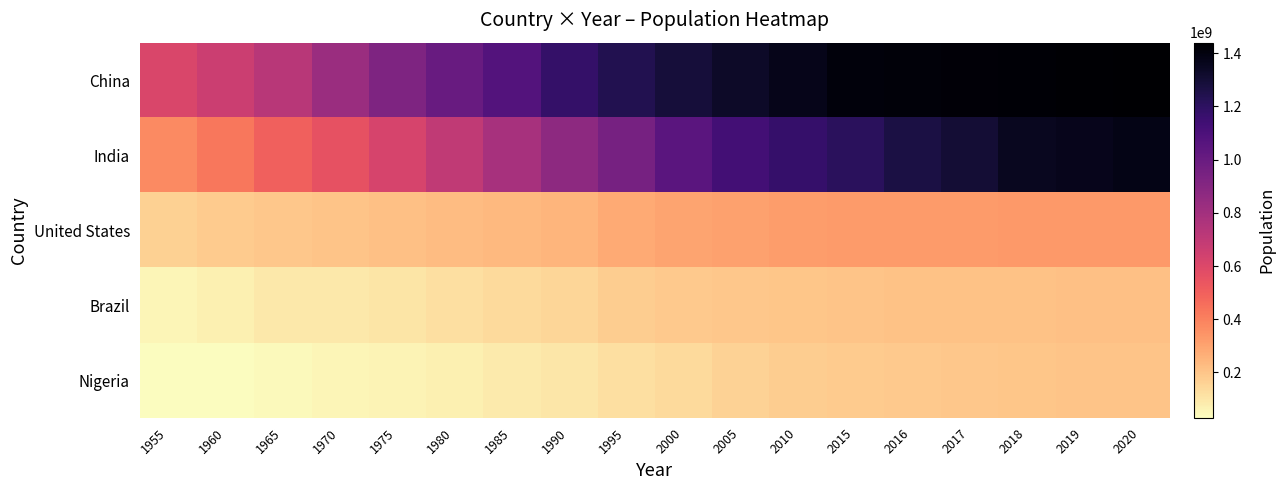

At 1980, list the series in order from largest to smallest.

China, India, United States, Brazil, Nigeria